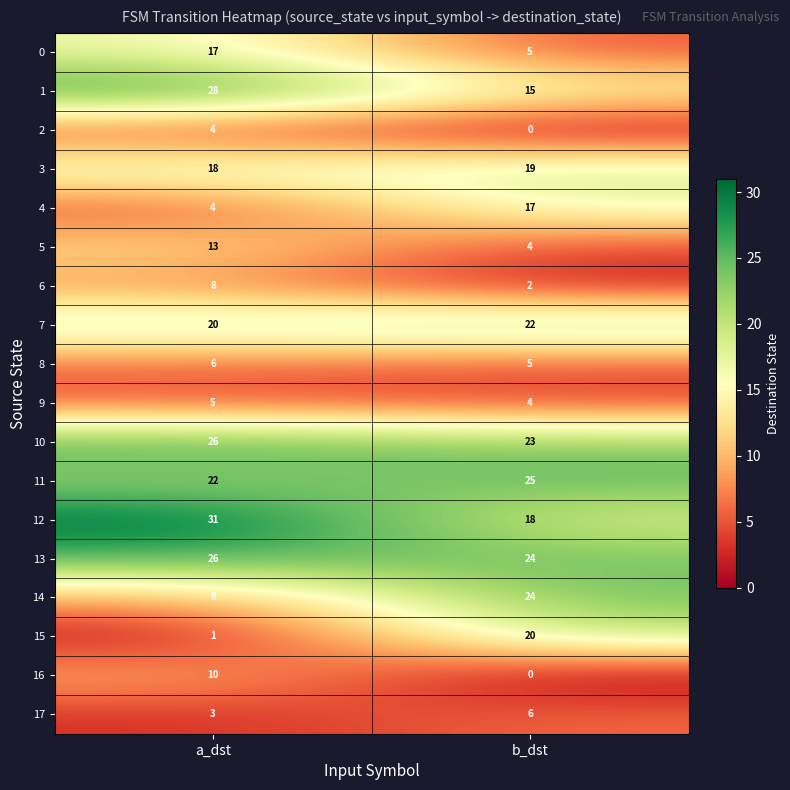

List the labels in order of 0 value, largest first.

a_dst, b_dst